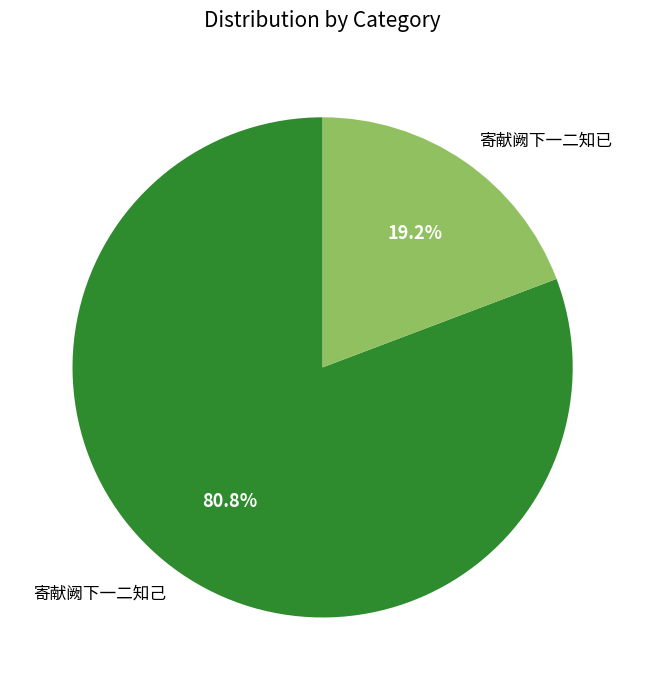

To the nearest percent, what percentage of the pie is 寄献阙下一二知已?

19%